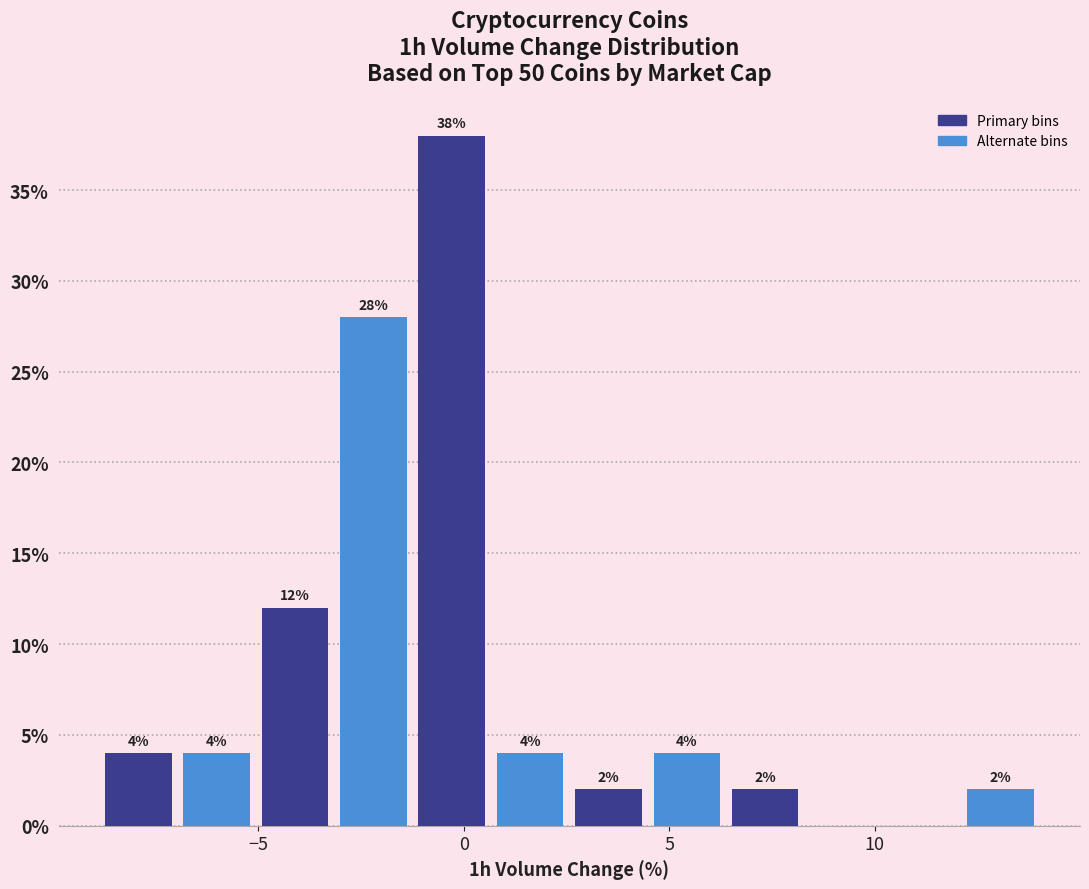

Around what value on the x-axis is the tallest bar? Give the approximate position of its centre, as read against the axis.

-0.5